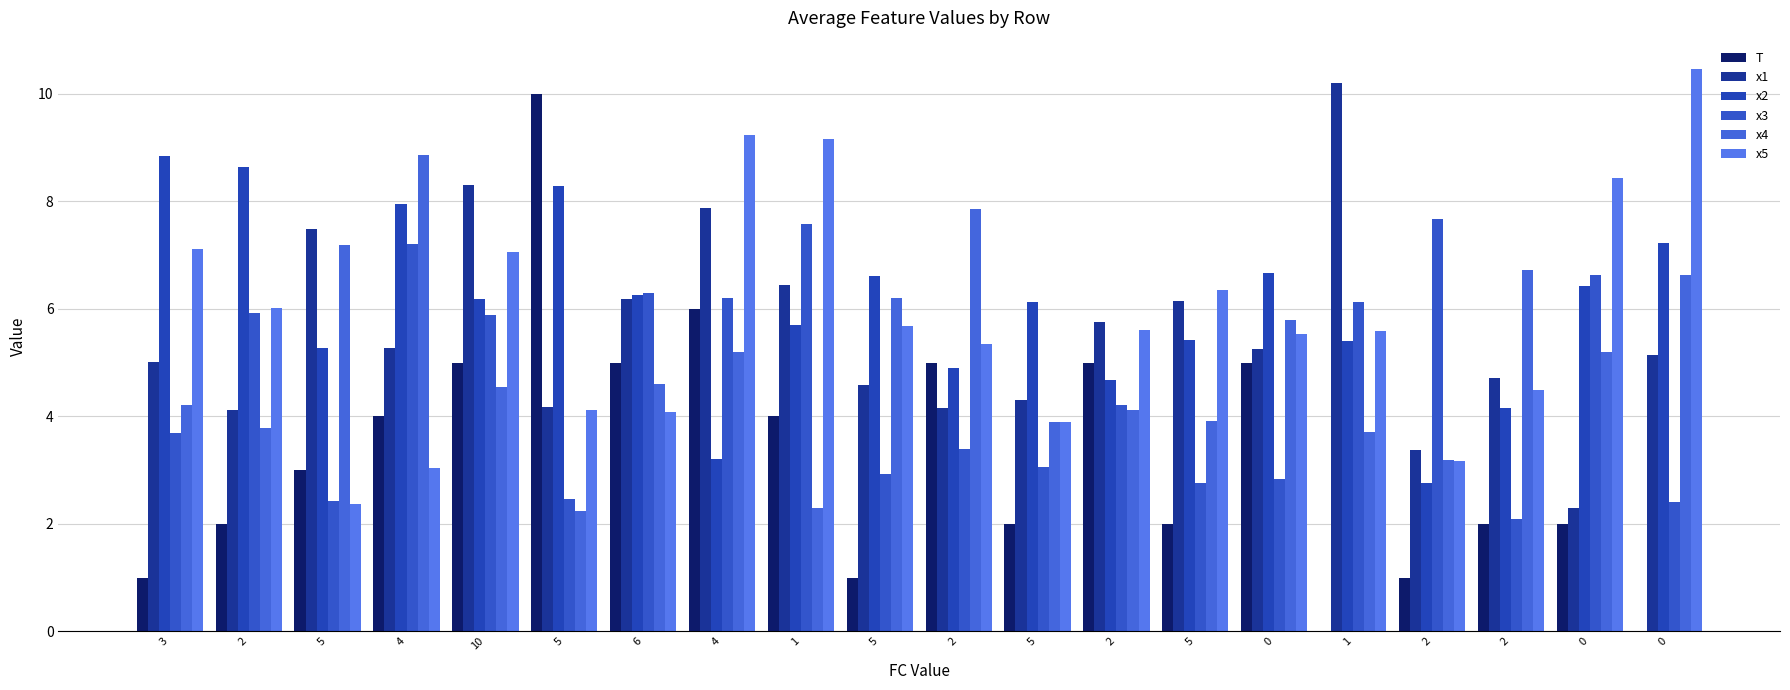

What is the approximate value of x2 at 10?

6.2